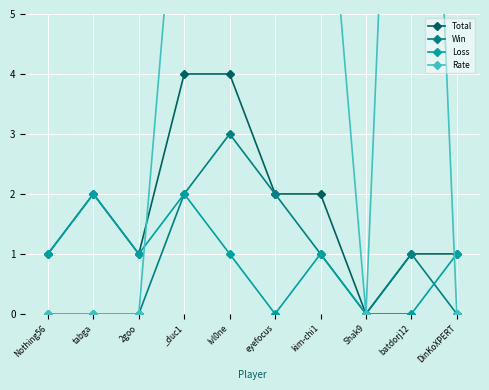

Rank the series at Shak9 from lowest to highest value.

Total, Win, Loss, Rate